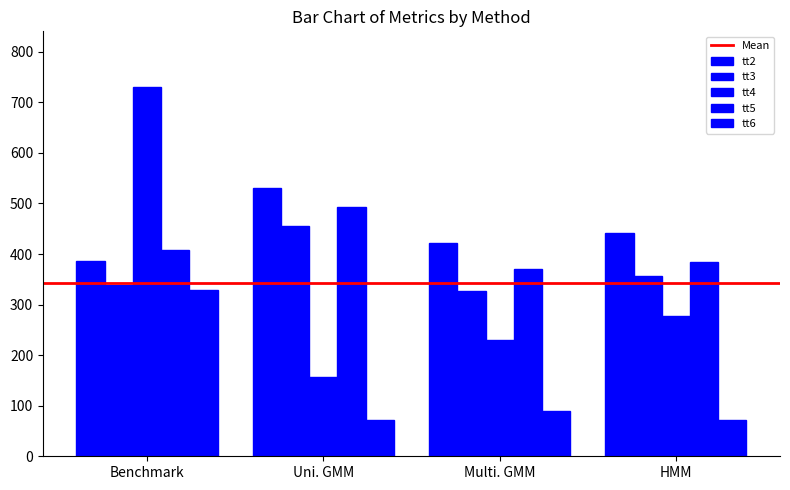

Are the bars grouped side by side (vs. stacked)?

Yes